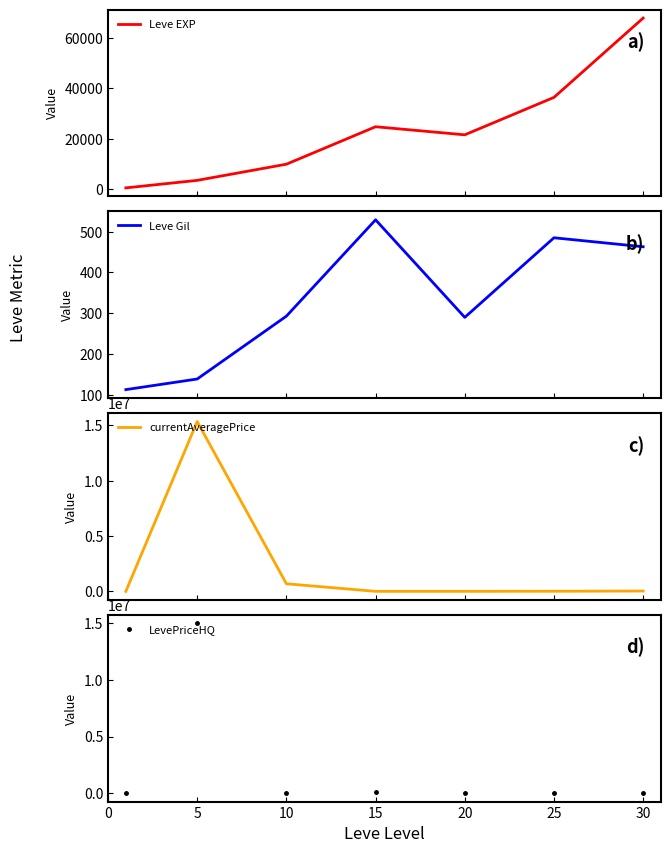

Which series has the largest range (max minus min)?

currentAveragePrice